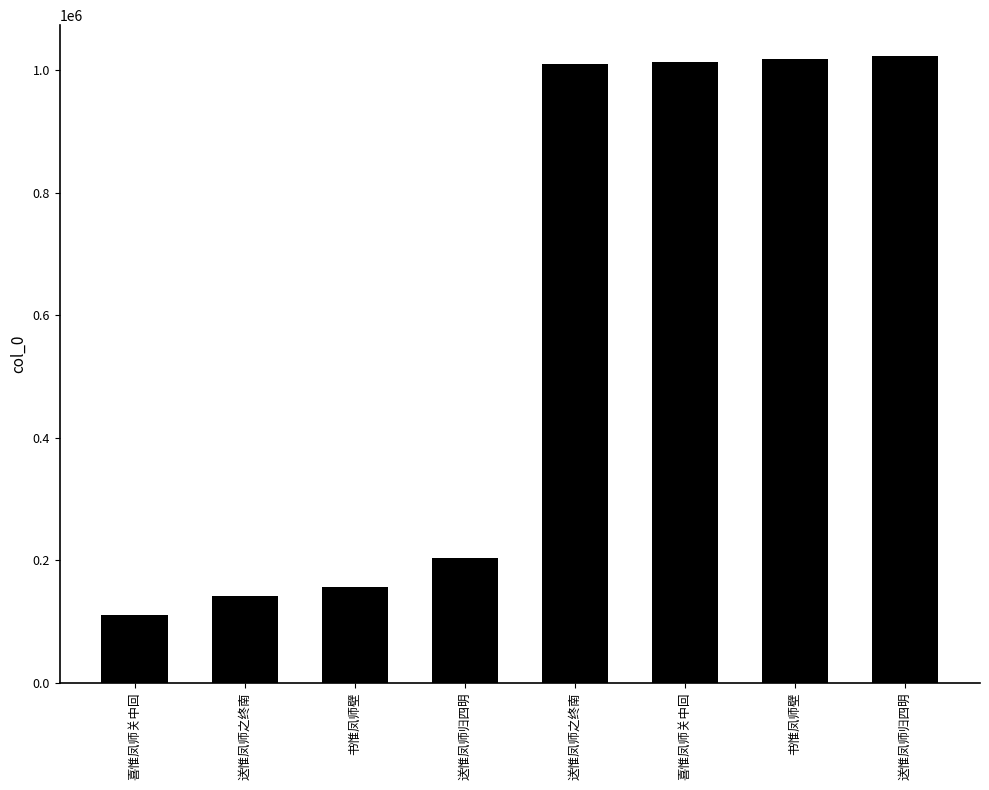

List the labels in order of value, largest first.

送惟凤师归四明, 书惟凤师壁, 喜惟凤师关中回, 送惟凤师之终南, 送惟凤师归四明, 书惟凤师壁, 送惟凤师之终南, 喜惟凤师关中回